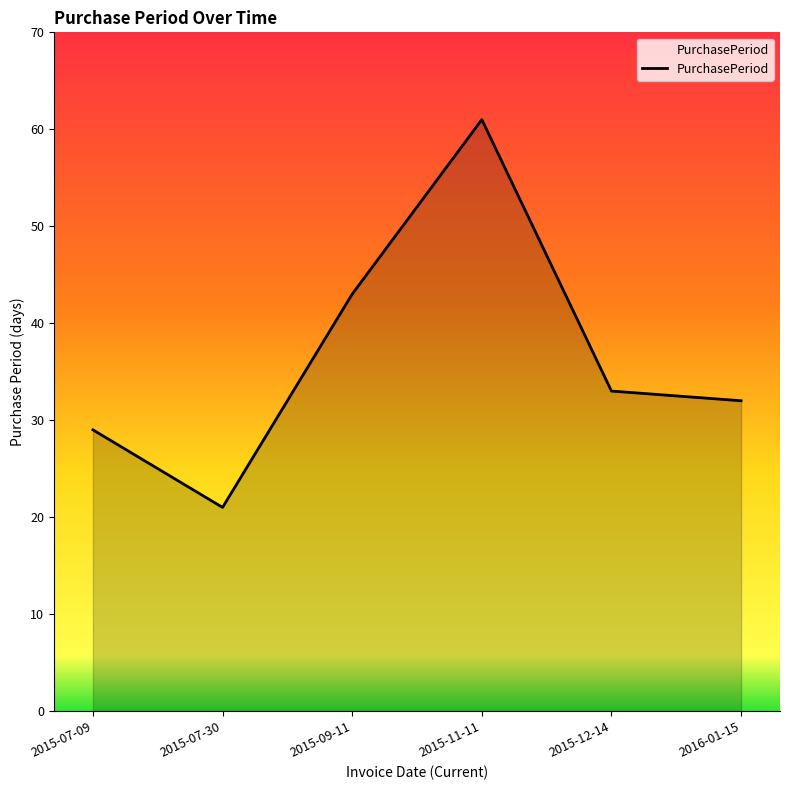

How many lines are shown in the chart?

1